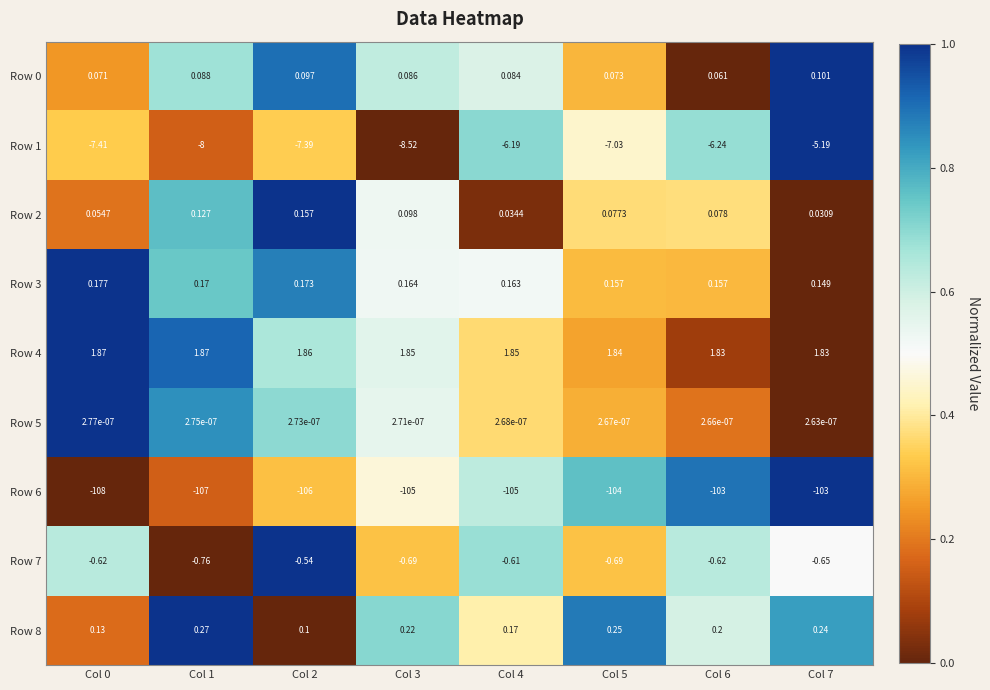

Is the value of Row 6 at Col 3 greater than the value of Row 1 at Col 3?

No